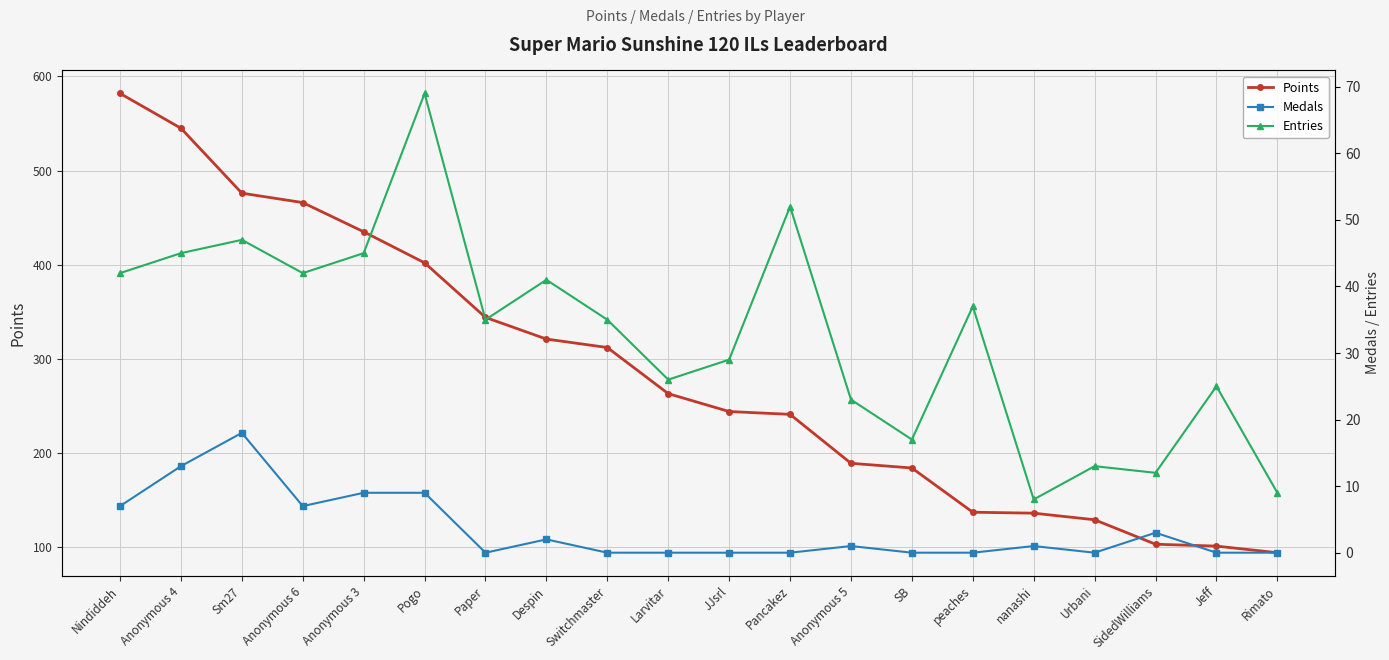

True or false: Points and Medals intersect in this chart.

False